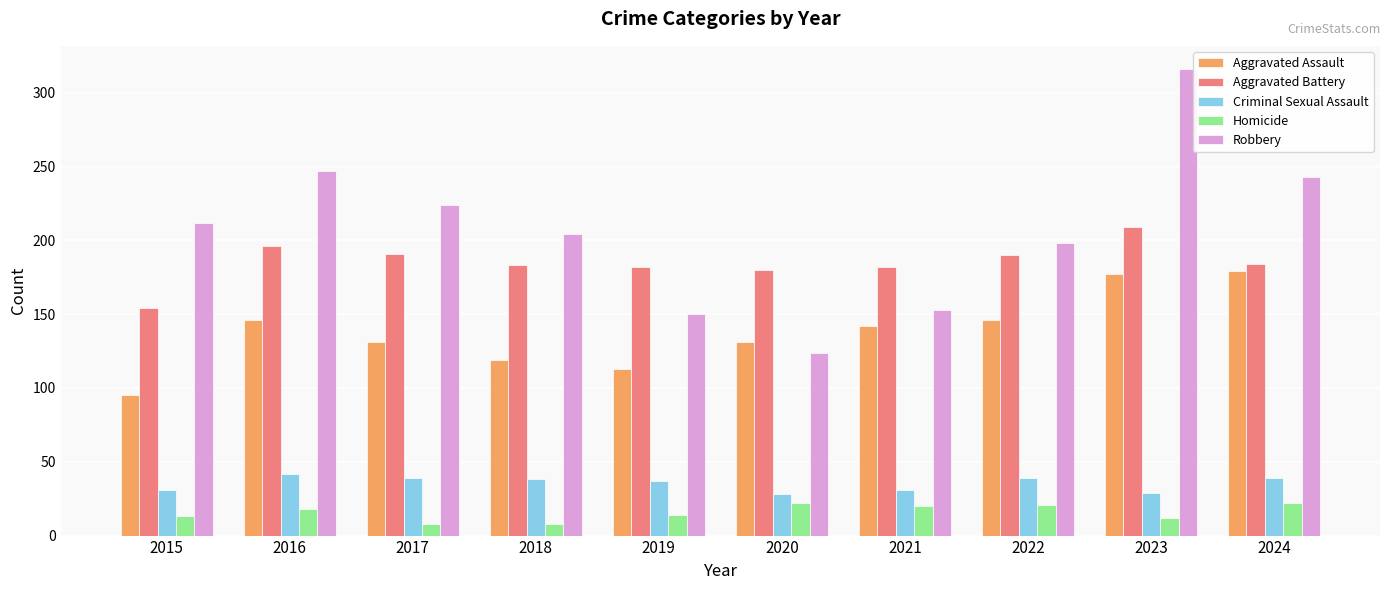

The Aggravated Battery series shows 154 at 2015. True or false?

True